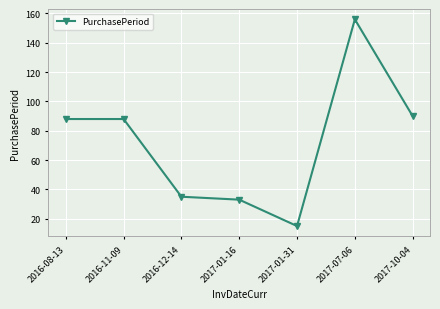

Which label corresponds to the largest value in the chart?

2017-07-06